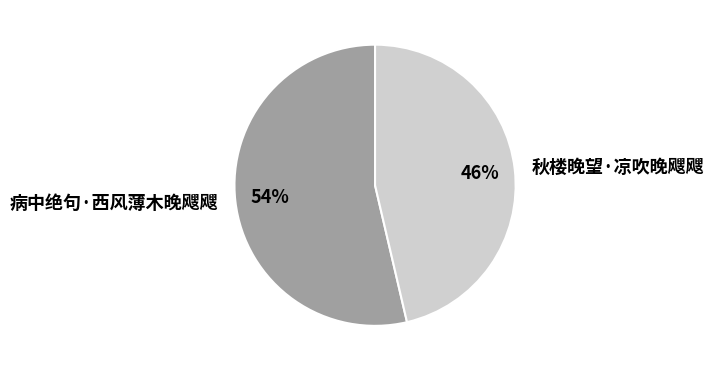

What percentage is the 病中绝句·西风薄木晚飕飕 slice, to the nearest percent?

54%